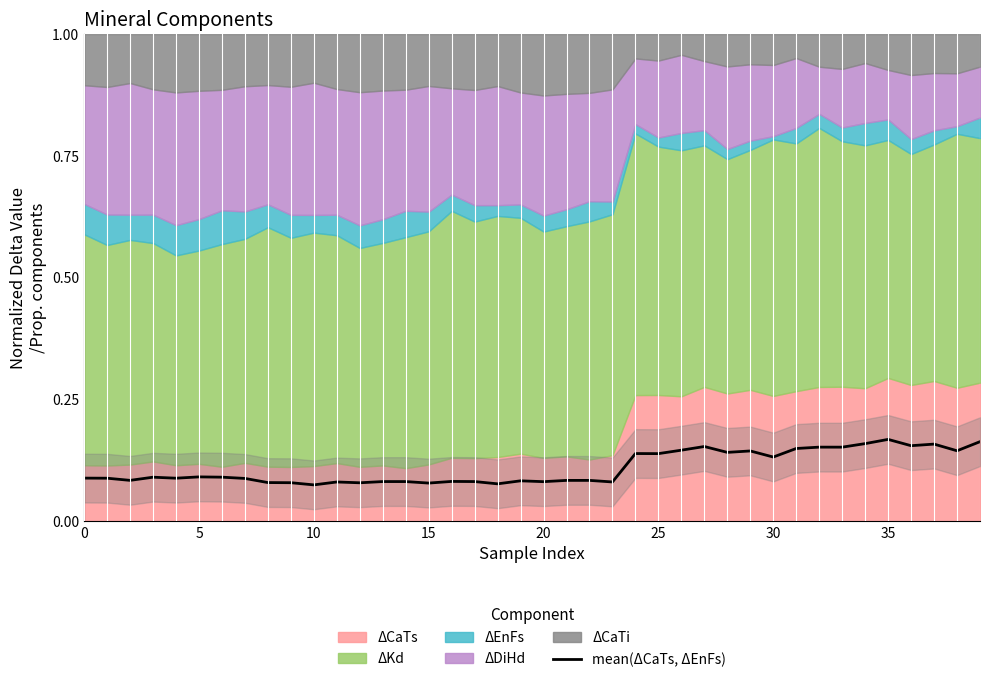

What is the minimum value shown in the chart?

0.1